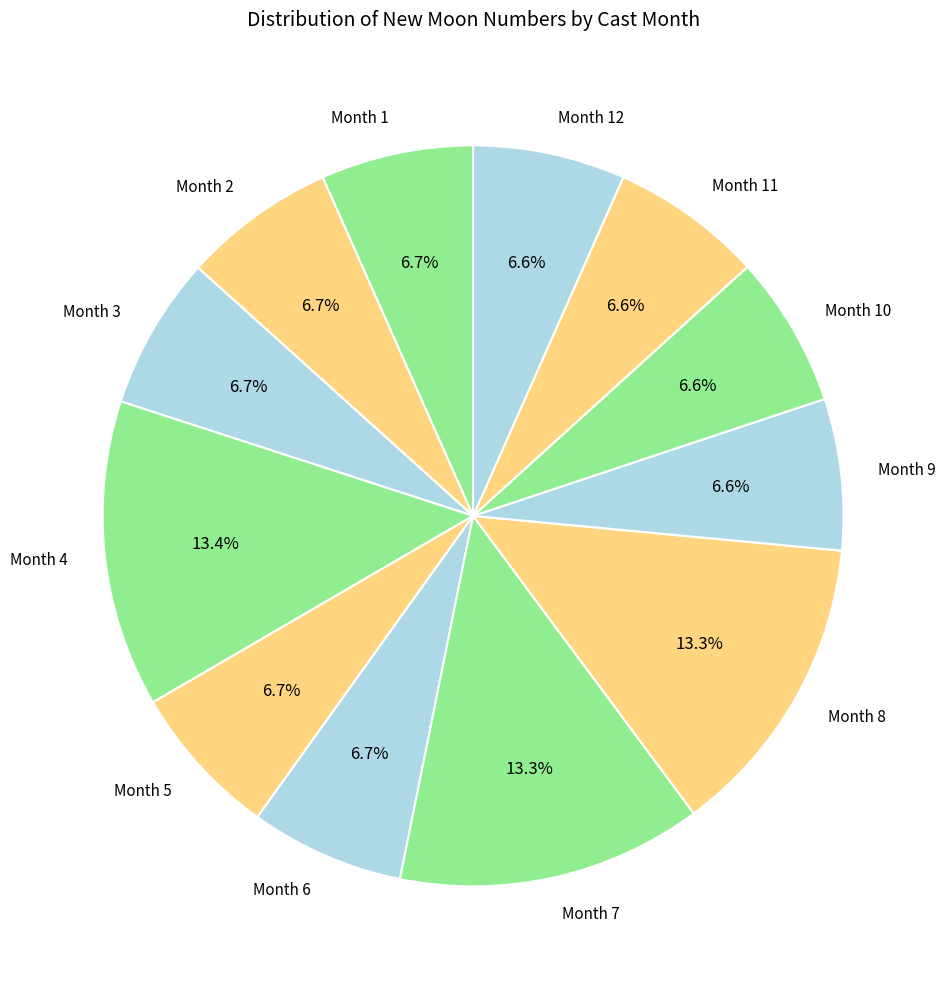

Do Month 4 and Month 11 together represent more than half of the pie?

No